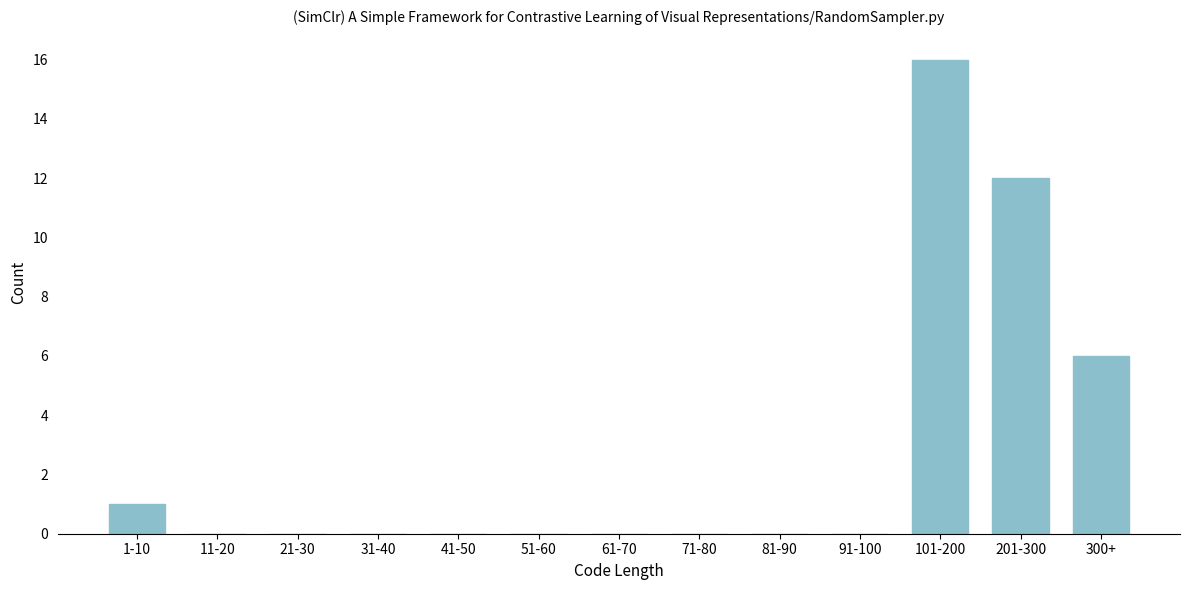

Reading left to right, what are all the values shown in this chart?

1-10=1	11-20=0	21-30=0	31-40=0	41-50=0	51-60=0	61-70=0	71-80=0	81-90=0	91-100=0	101-200=16	201-300=12	300+=6